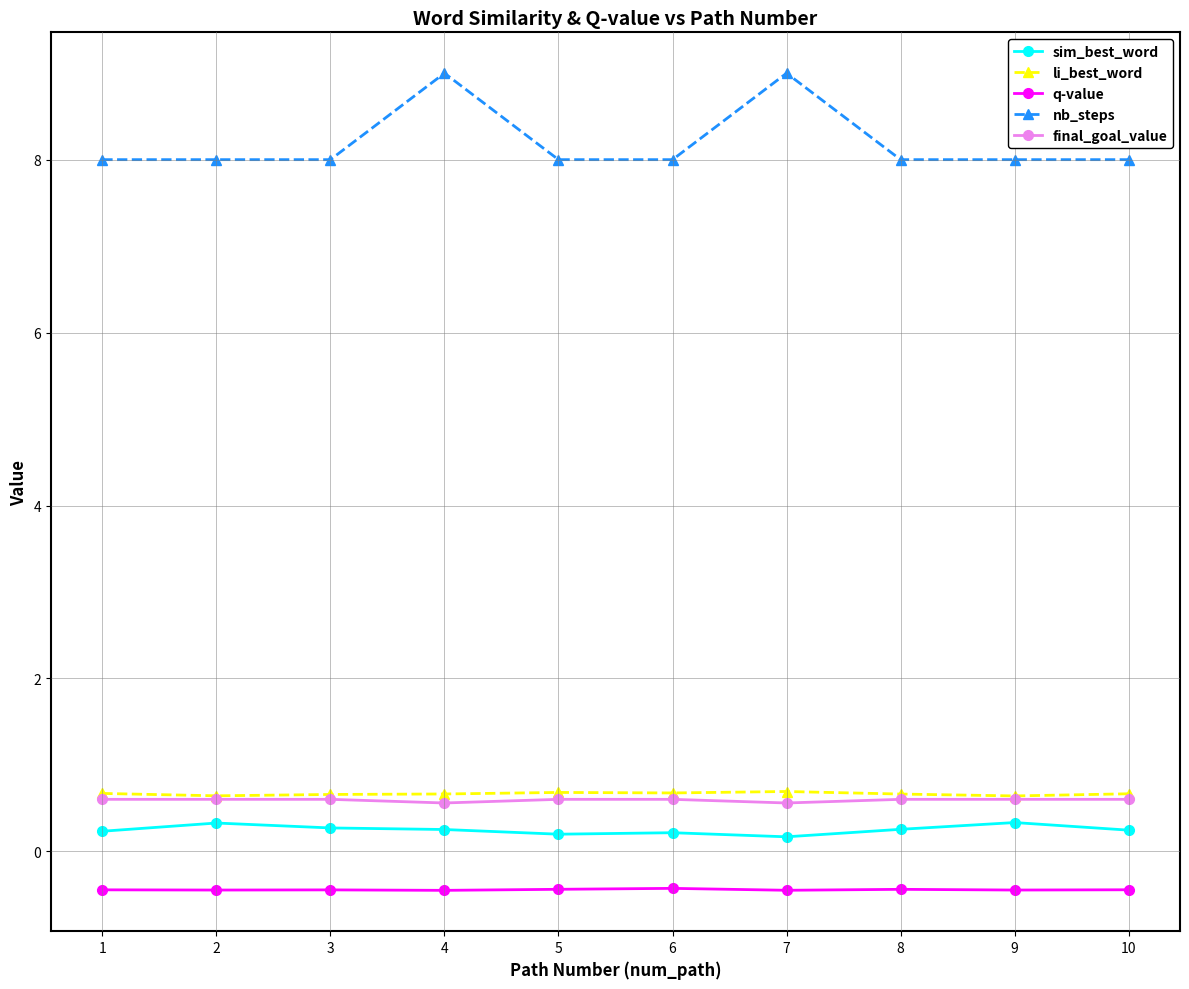

What is the sum of all sim_best_word values?

2.5